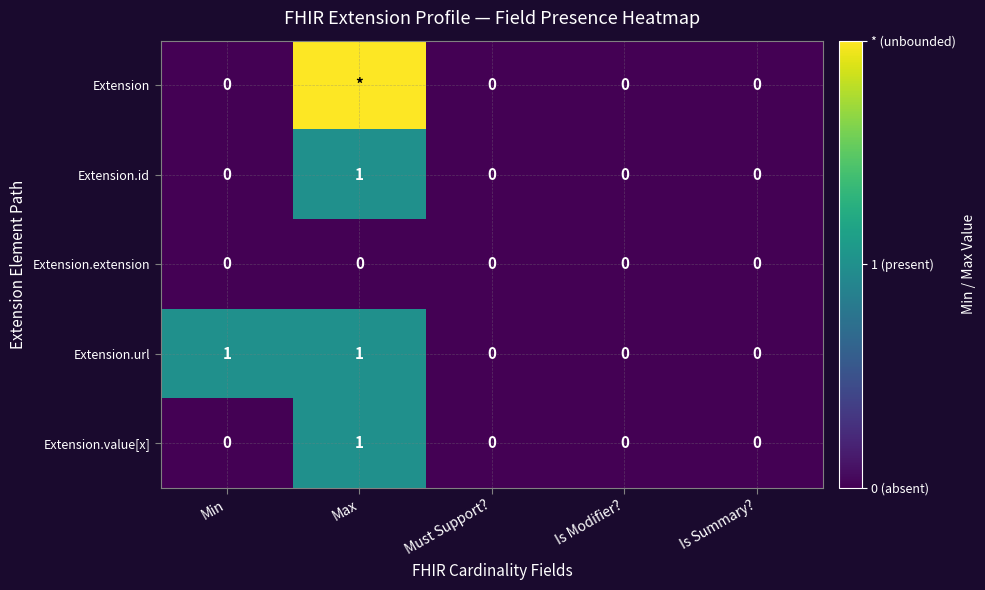

Is it true that Extension.id equals -1 at Is Summary??

False